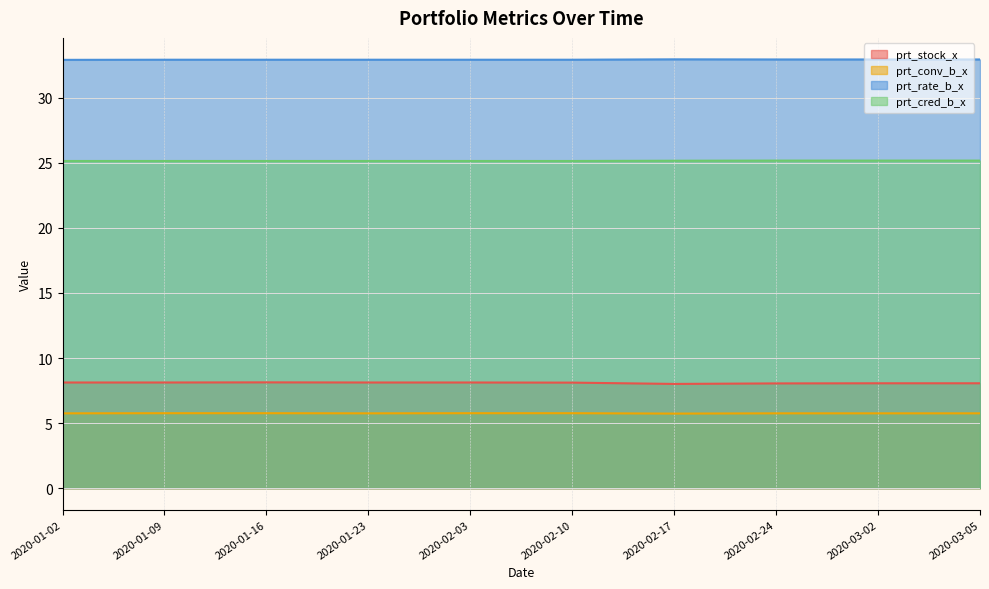

The value of prt_cred_b_x at 2020-02-03 is 6.3. True or false?

False